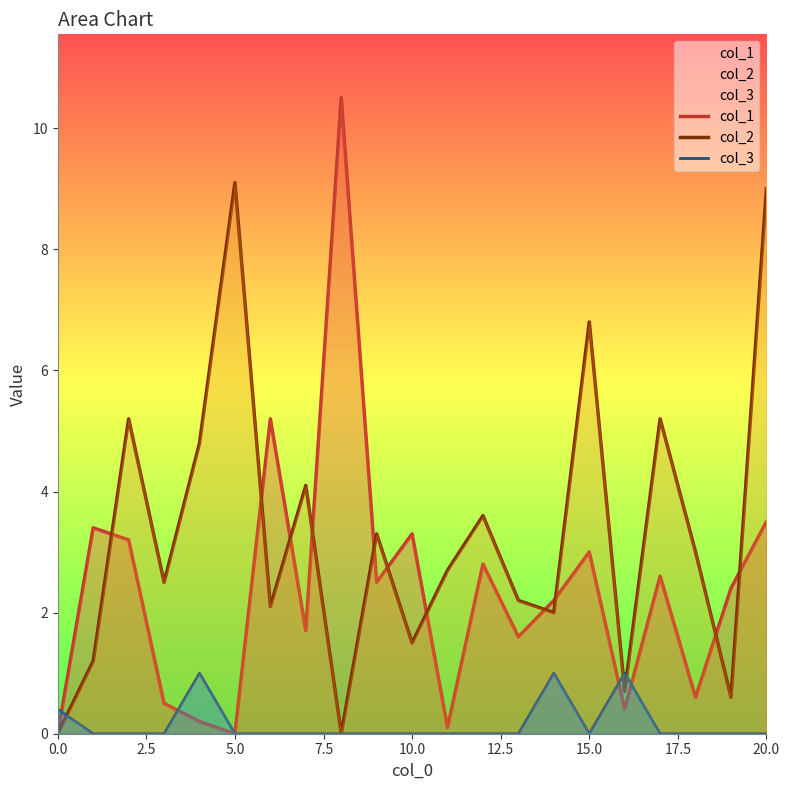

What is the sum of the col_3 values at 15.0 and 0.0?

0.4